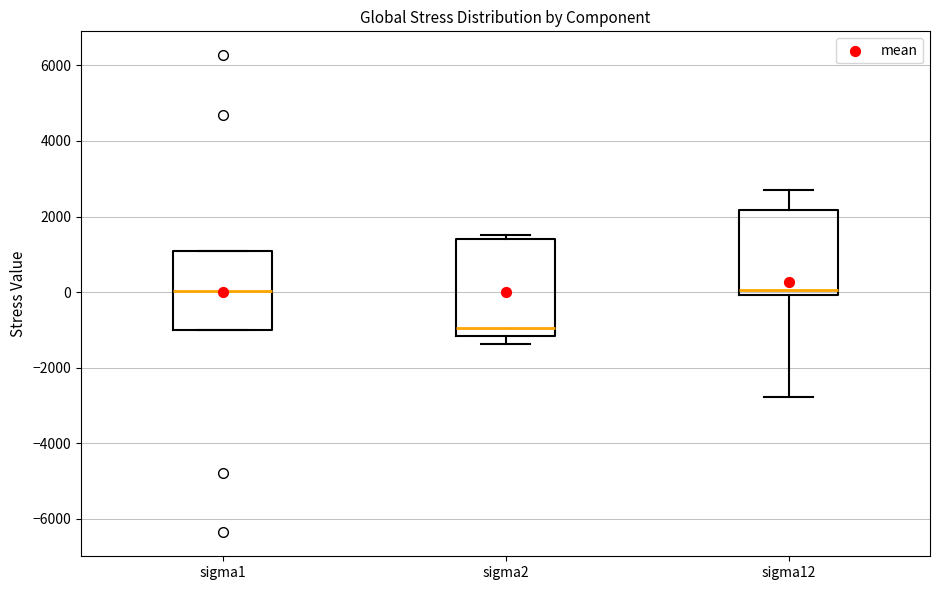

Where does the lower whisker of the box for sigma12 end on the y-axis? The values are not printed on the chart, so give them approximately, as read against the axis.

-2800